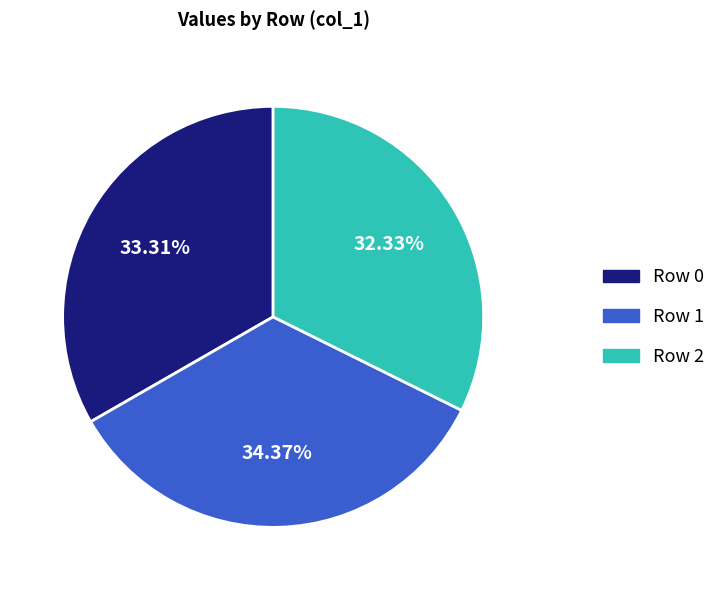

To the nearest percent, what is the difference between the largest and smallest slice percentages?

2%